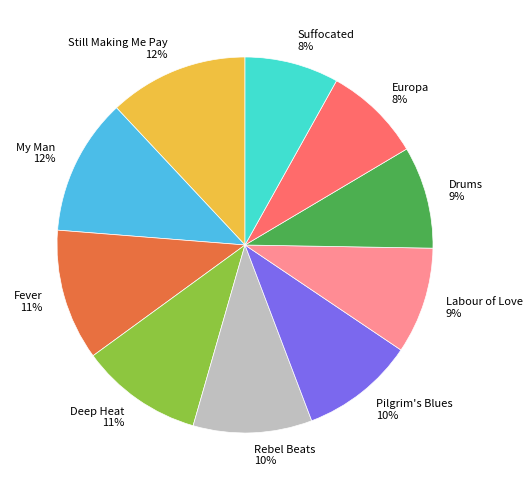

To the nearest percent, what is the difference between the largest and smallest slice percentages?

4%